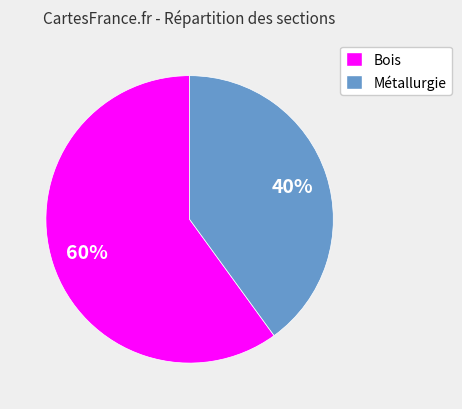

Is there any slice that represents more than half of the pie?

Yes